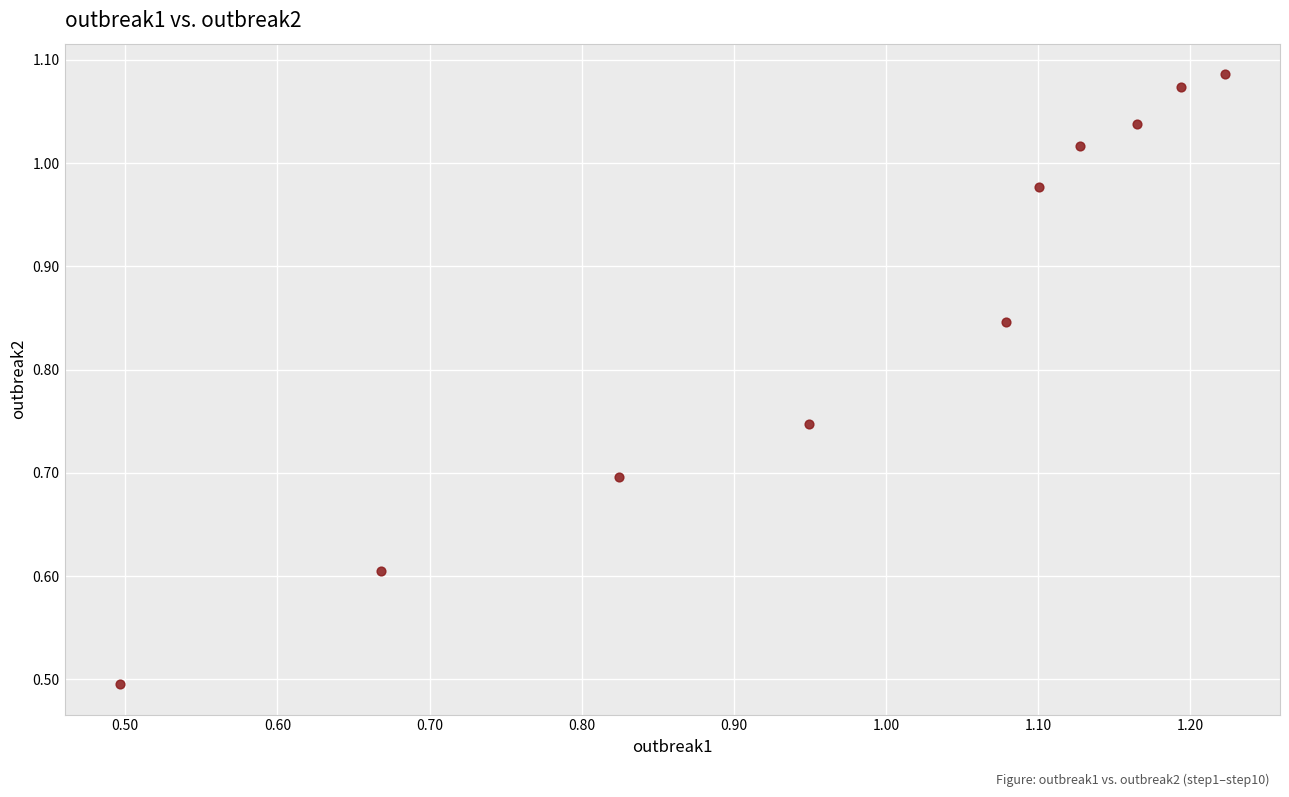

What Y value in the scatter plot is closest to 0?

0.5